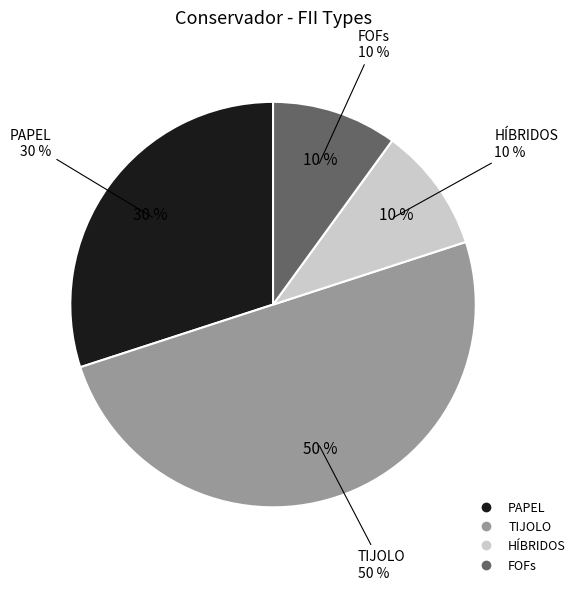

To the nearest percent, what is the combined percentage of HÍBRIDOS and TIJOLO?

60%